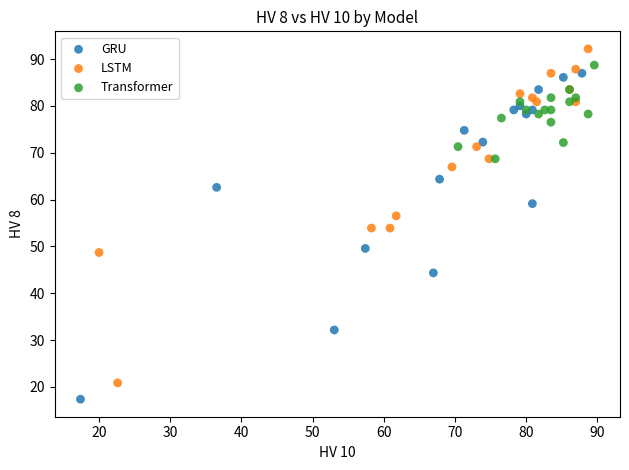

Which series contains the lowest Y value?

GRU